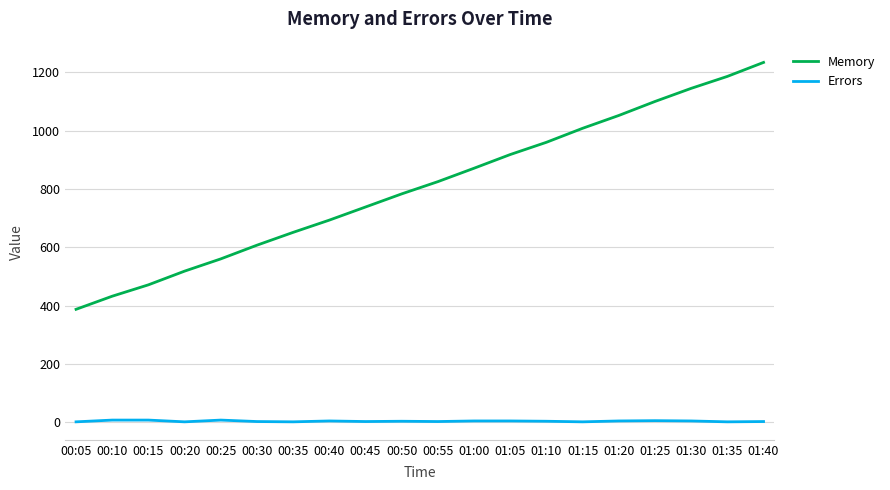

What is the difference between the maximum and minimum values in the Memory series?

847